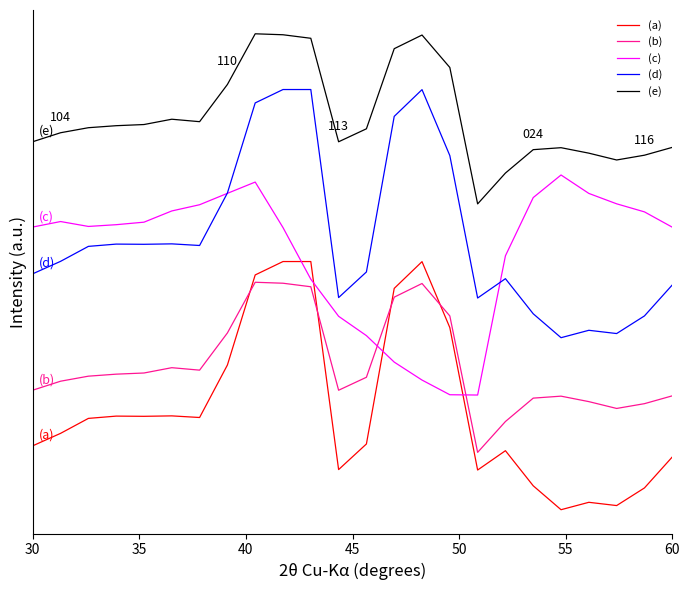

How many times do (a) and (c) cross each other?

4